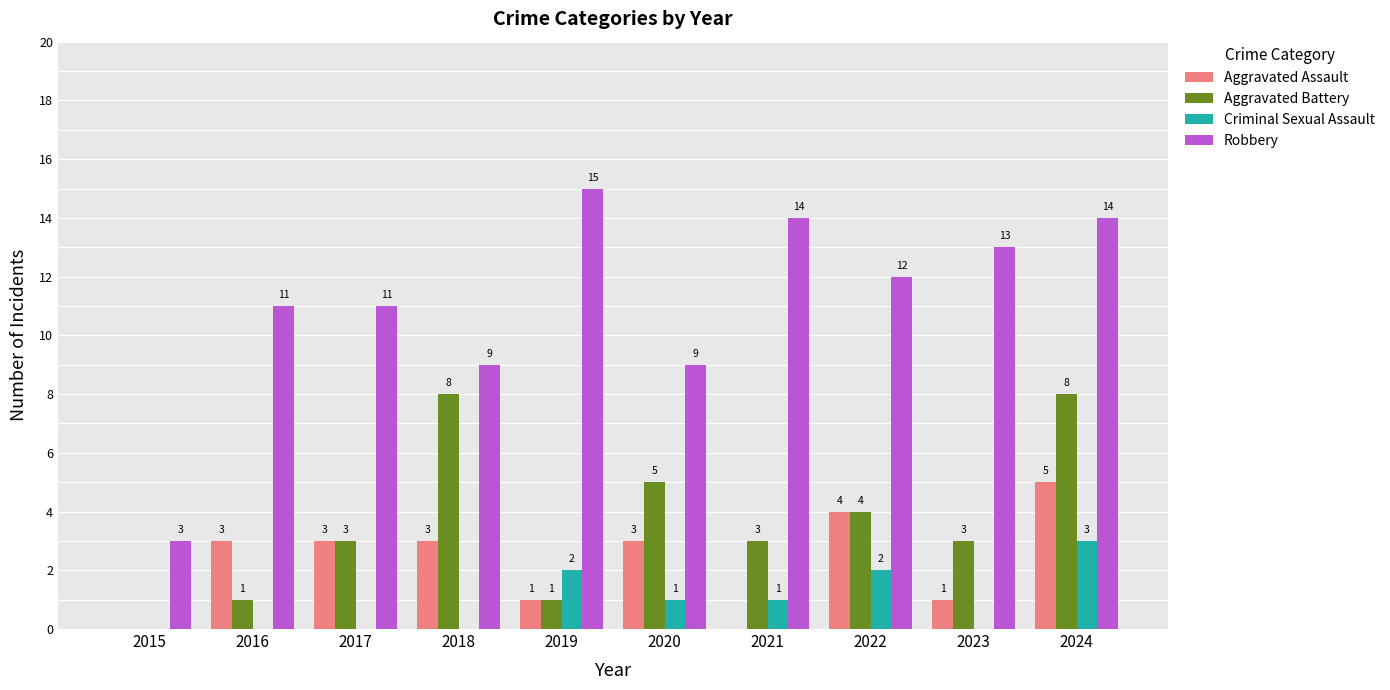

Which series changed the most between 2015 and 2022?

Robbery